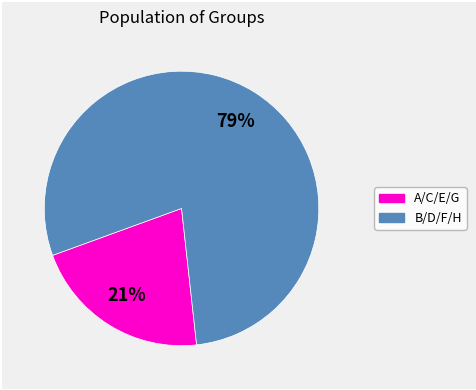

Does any single category account for the majority?

Yes